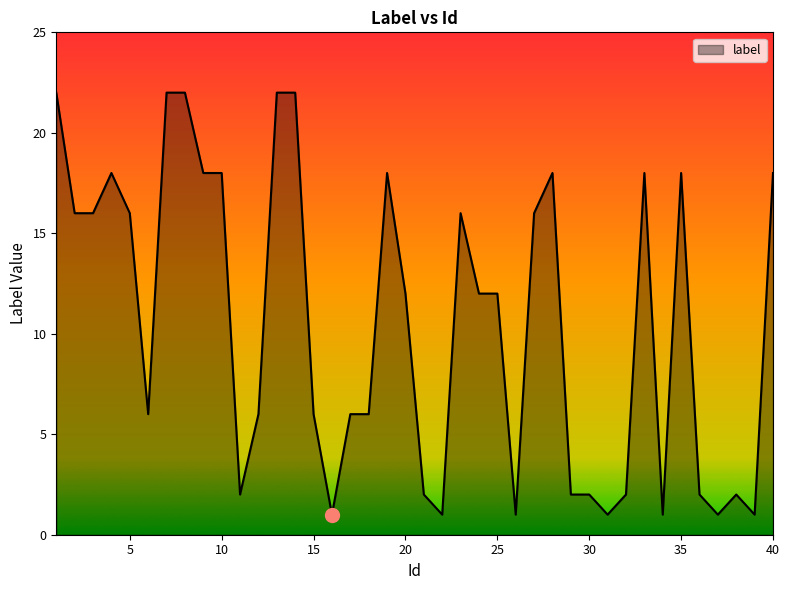

What is the maximum value shown in the chart?

22